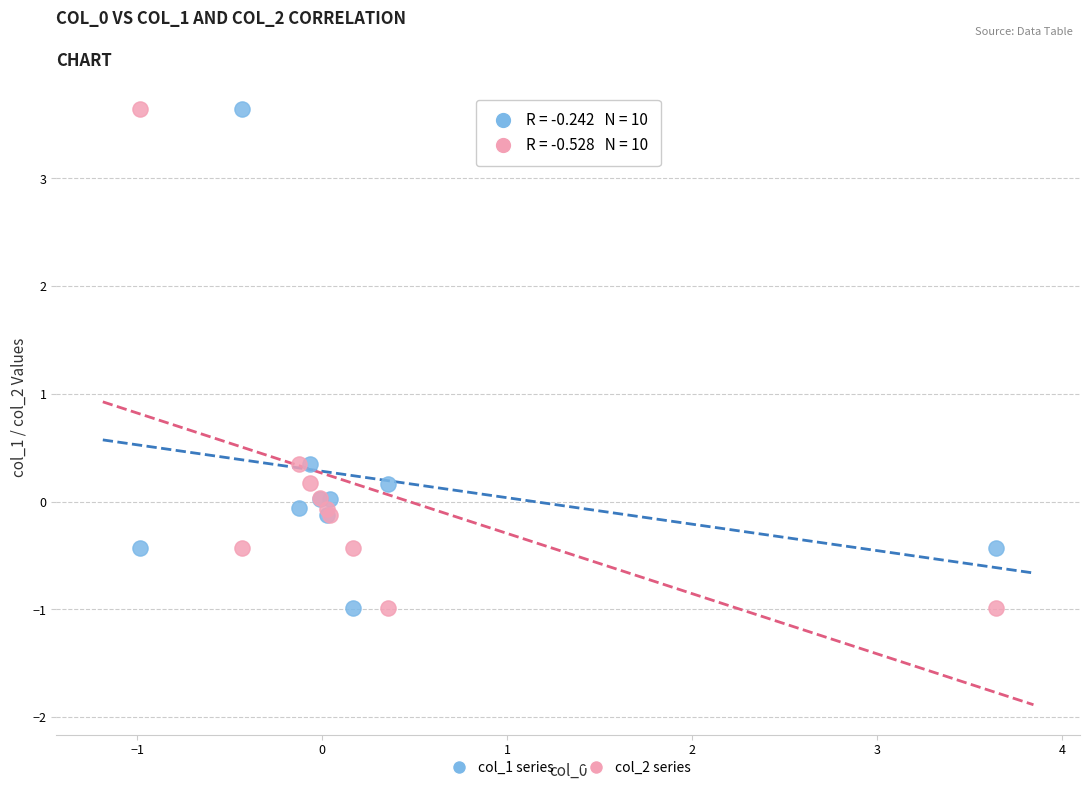

What is the X range (max minus min) for the scatter plot?

4.6